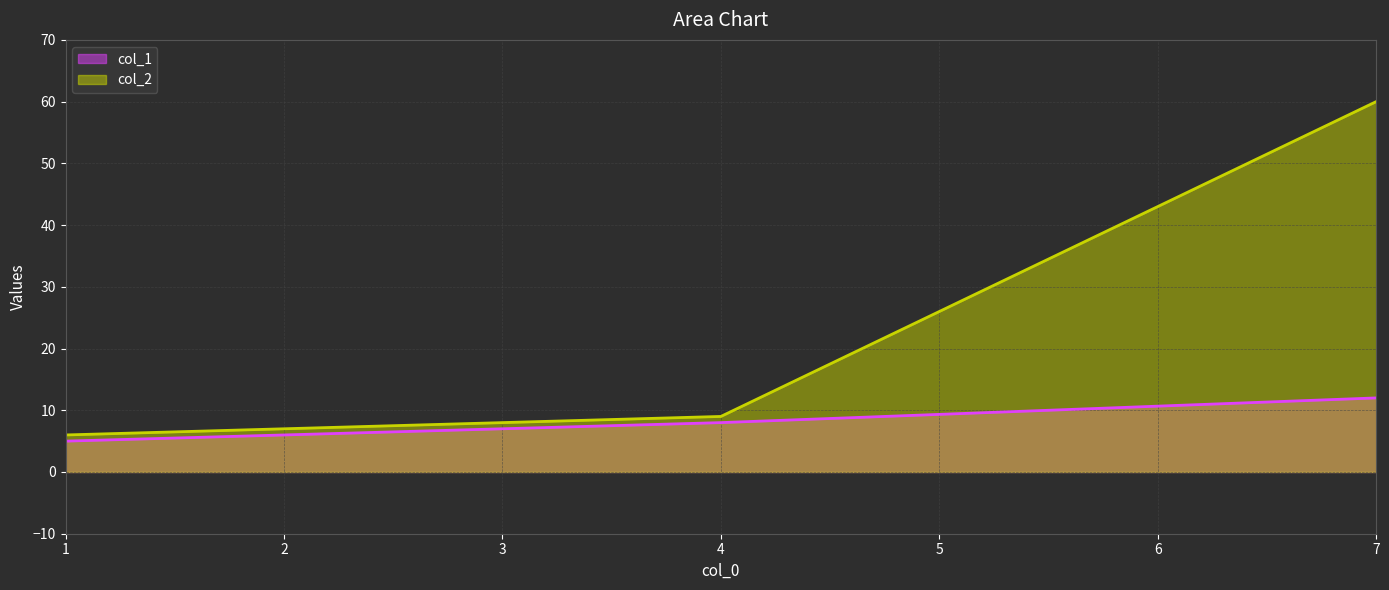

What is the smallest value displayed?

5